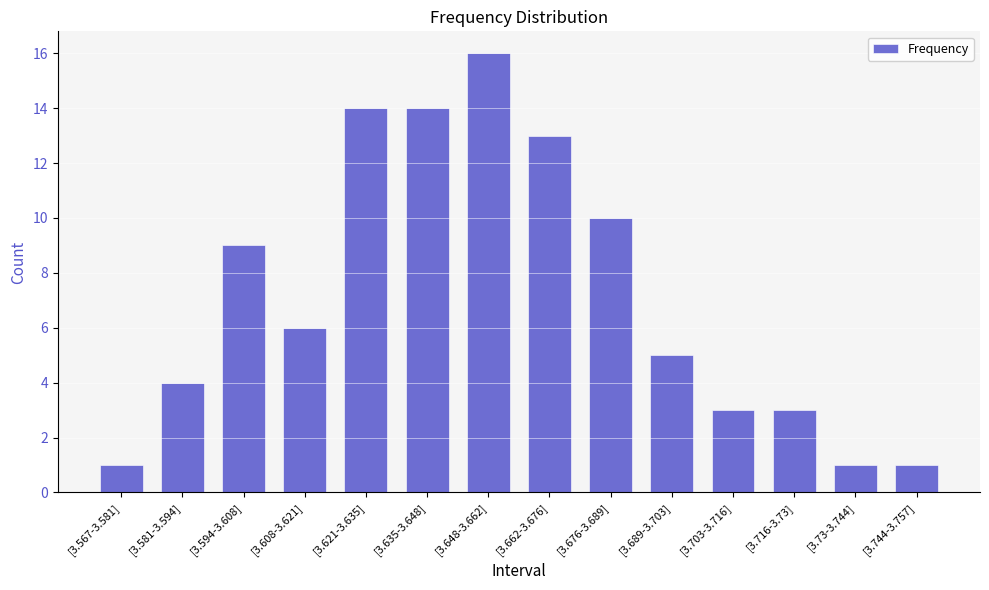

Reading right to left, transcribe all the data shown in this chart.

1	1	3	3	5	10	13	16	14	14	6	9	4	1